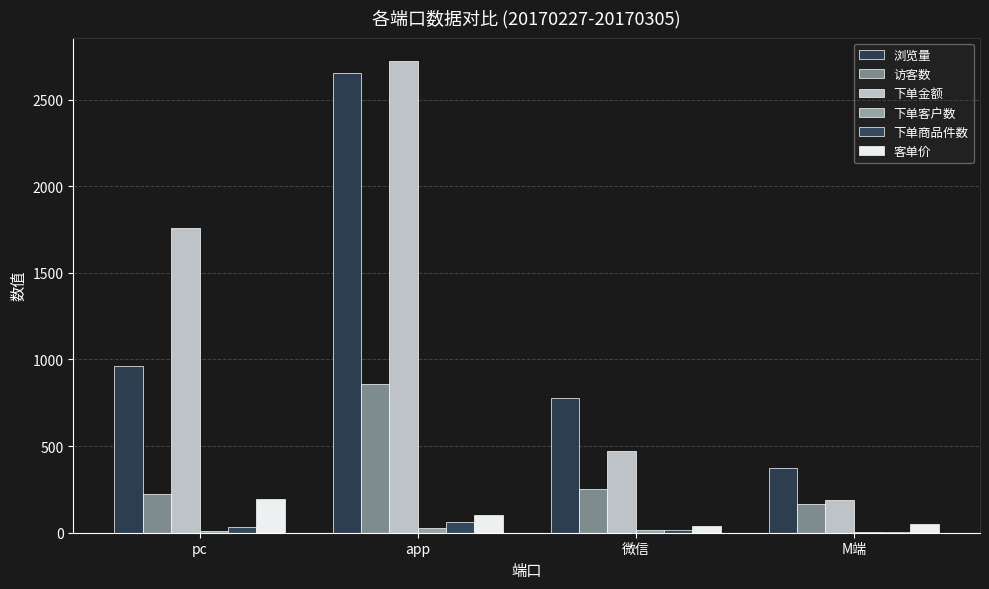

List the labels in order of 客单价 value, smallest first.

微信, M端, app, pc